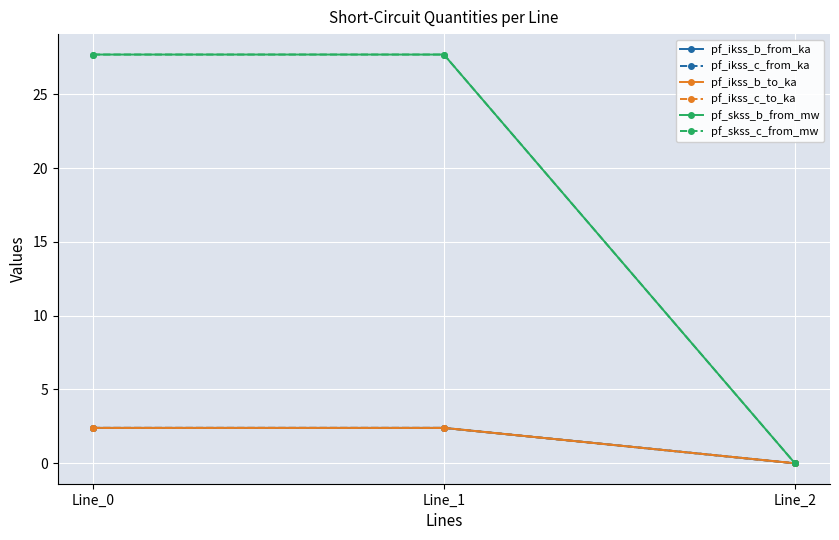

How many pf_ikss_b_to_ka values are between 0 and 2?

1